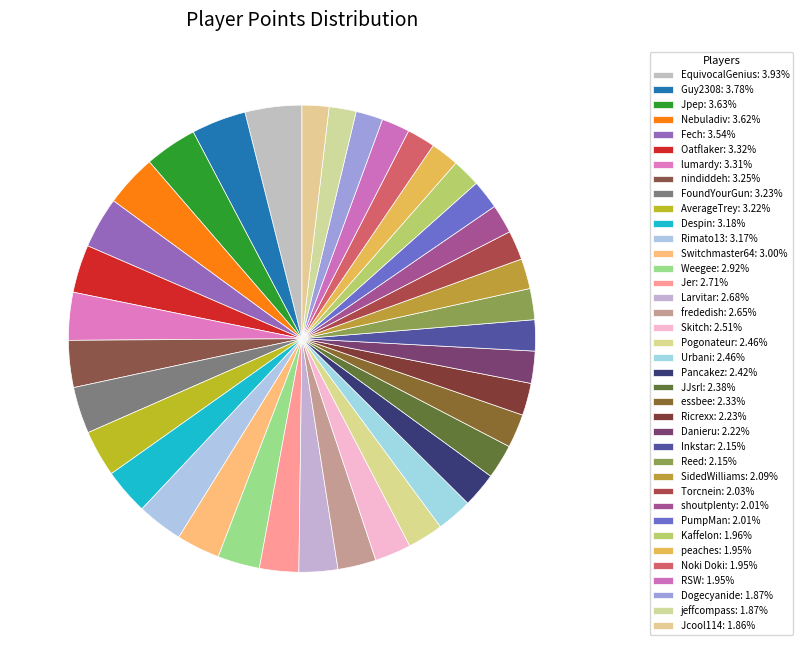

True or false: Weegee accounts for 3% of the total.

True